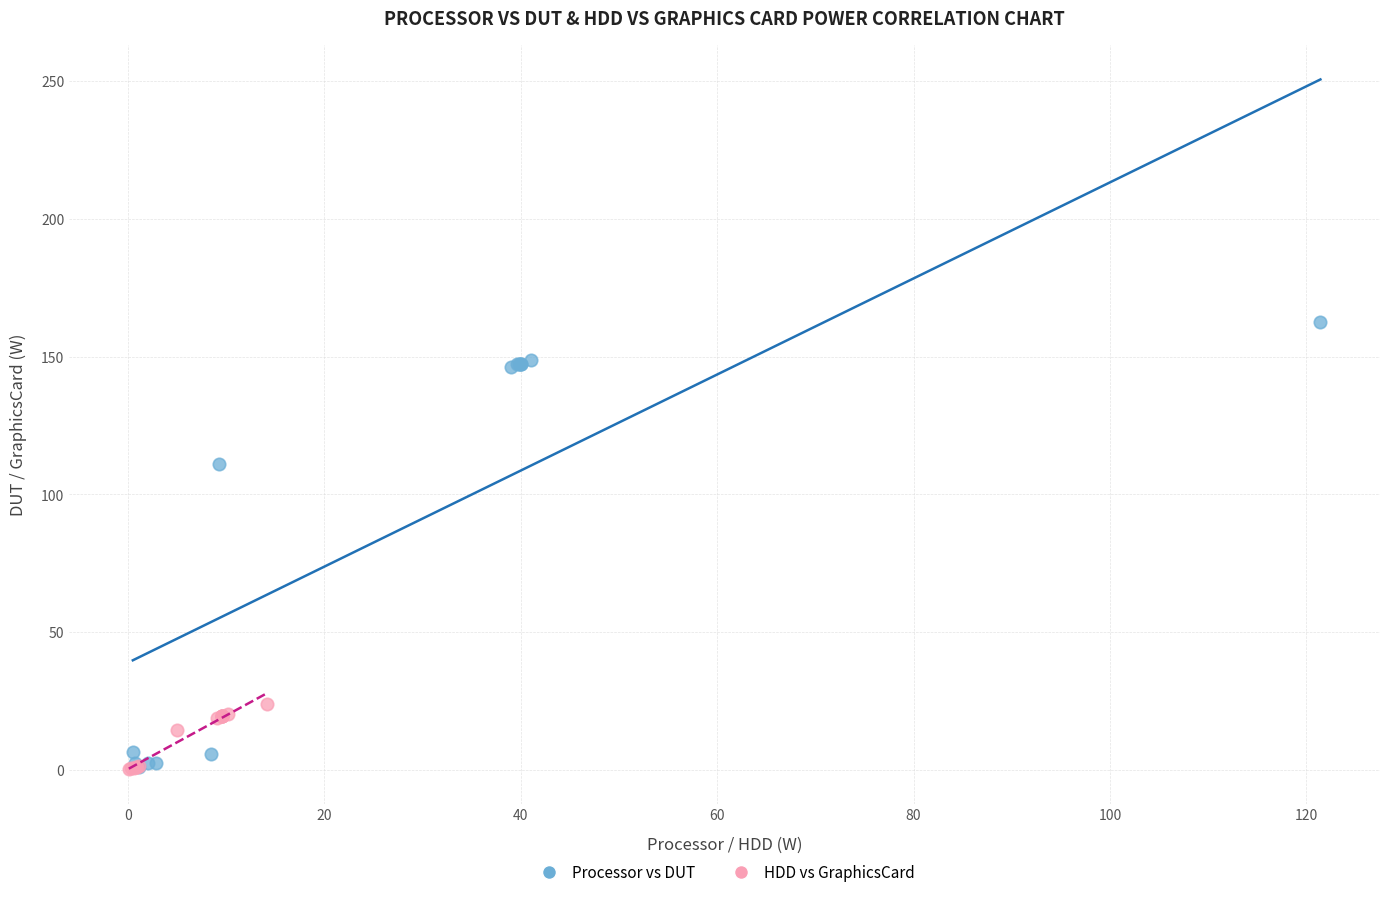

Which series reaches the maximum Y coordinate?

Processor vs DUT